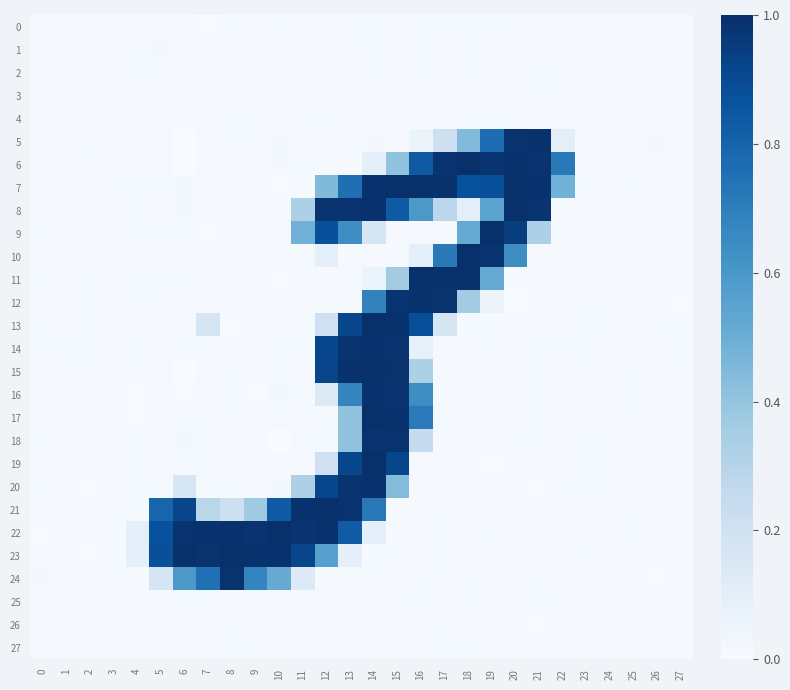

At which category does the chart reach its minimum across all series?

6